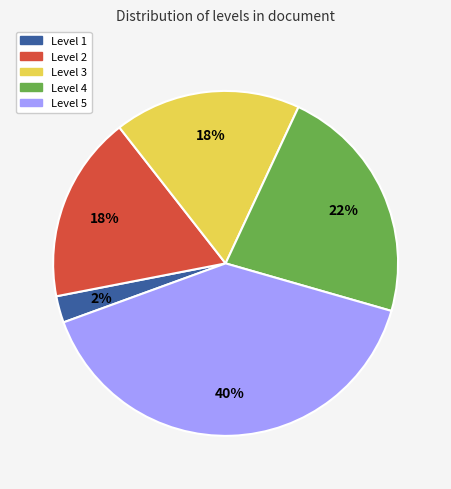

How many slices are in this pie chart?

5